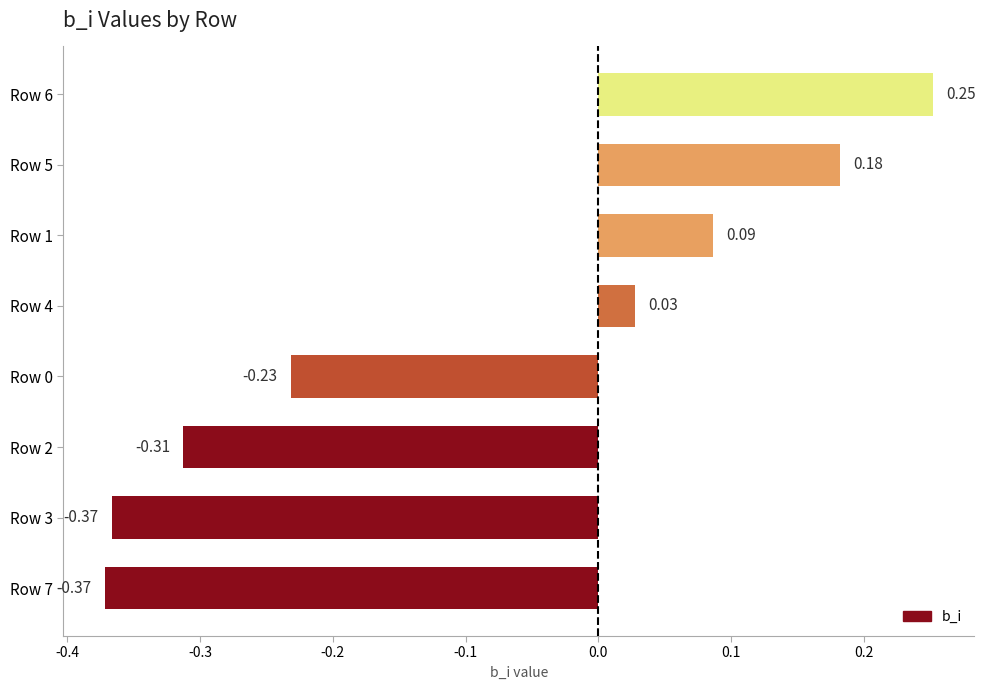

How many data points are above 0?

4